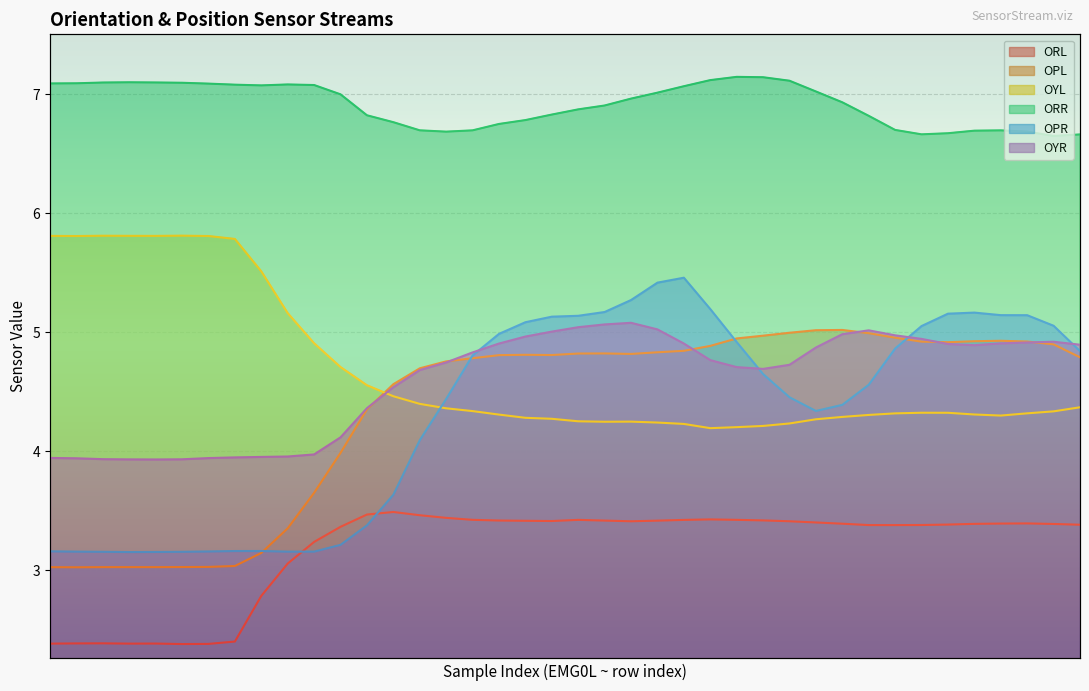

Is the value of ORR at 13 greater than the value of OYR at 31?

Yes